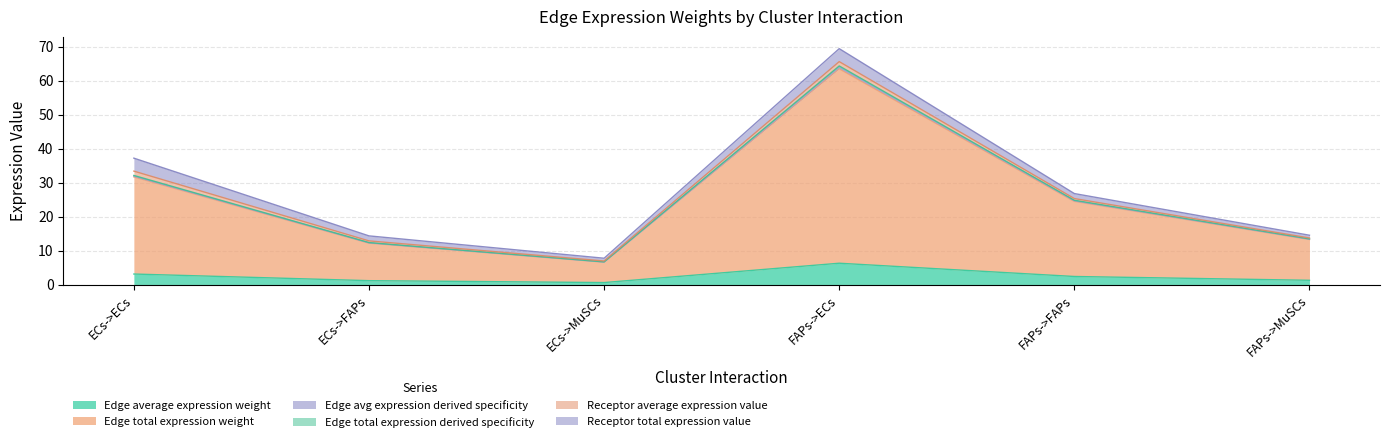

Does the chart have visible grid lines?

Yes